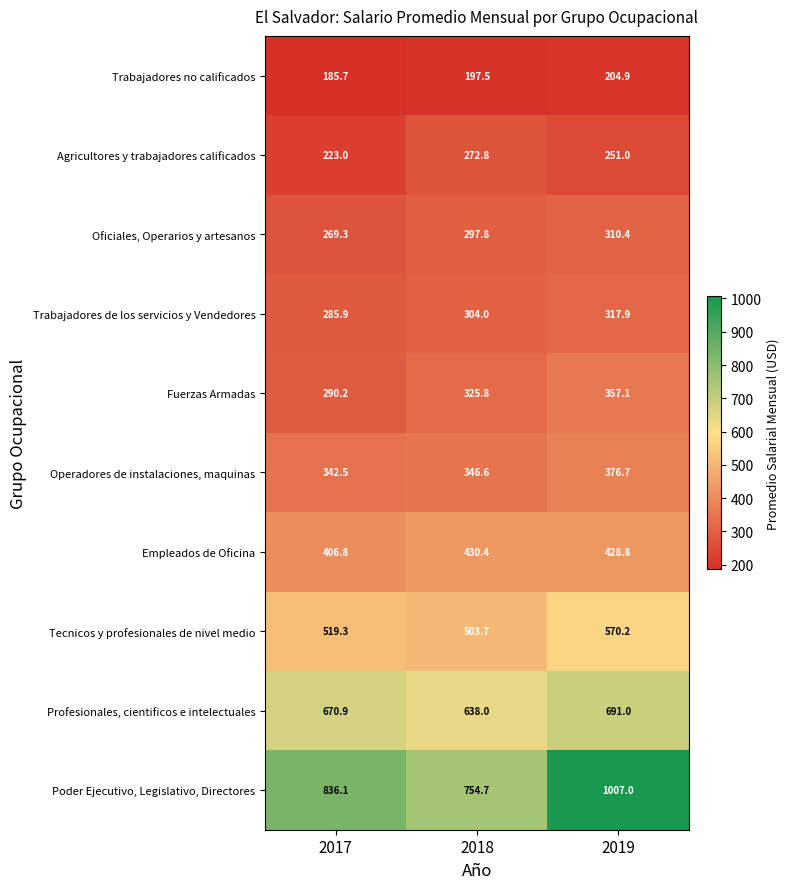

What is the minimum value shown in the chart?

185.7